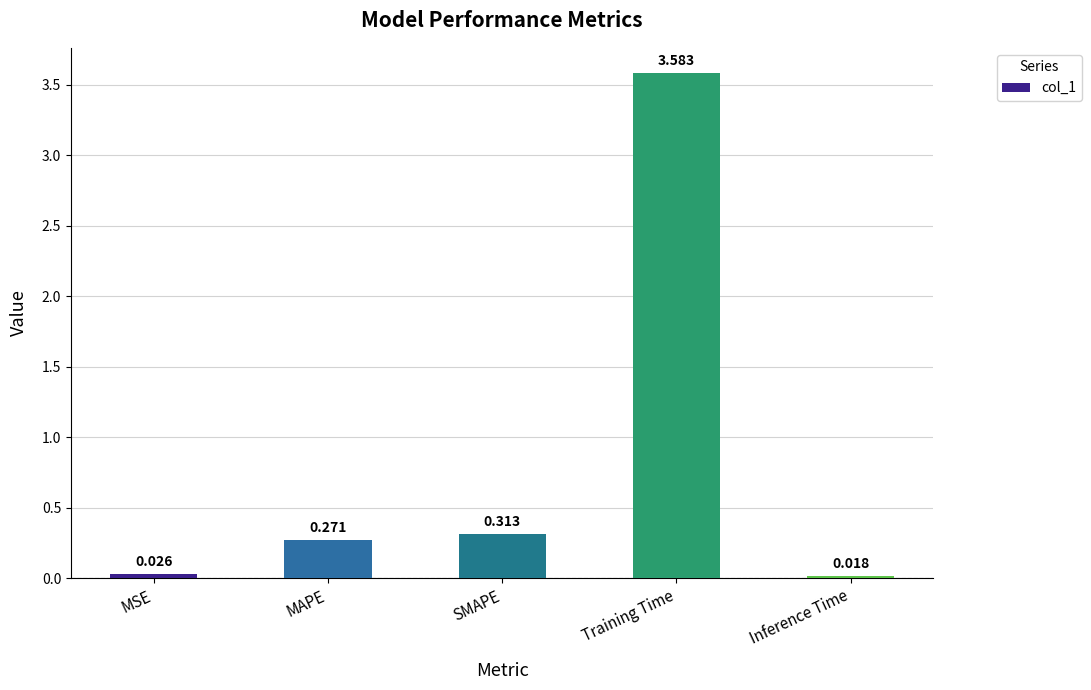

The chart shows a value of 0.5 at SMAPE. True or false?

False